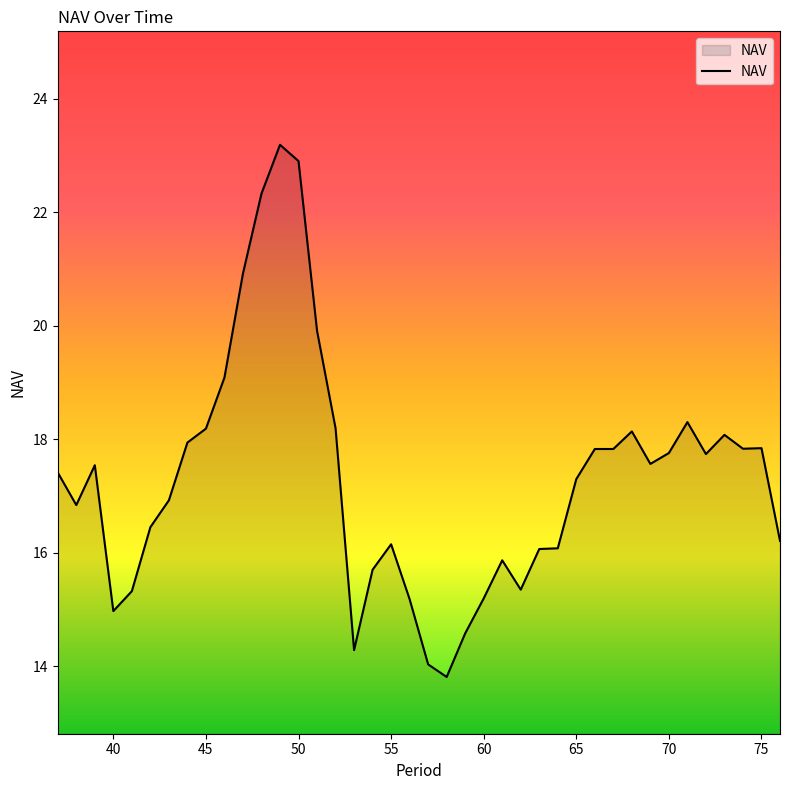

What is the maximum value shown in the chart?

23.2